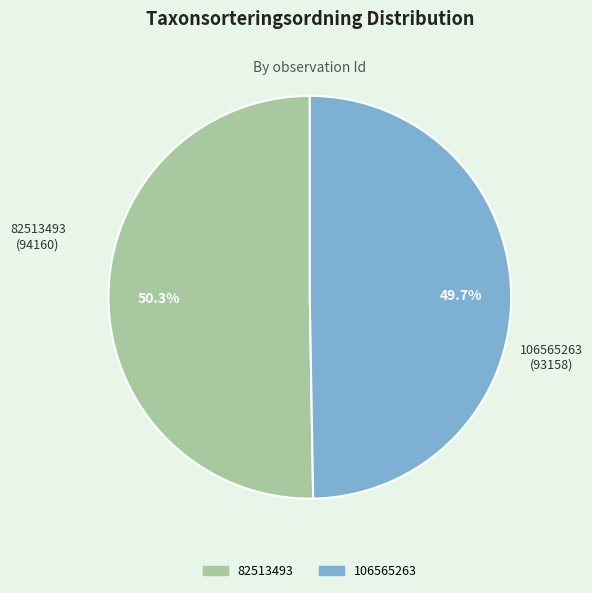

Count the number of slices in the pie.

2